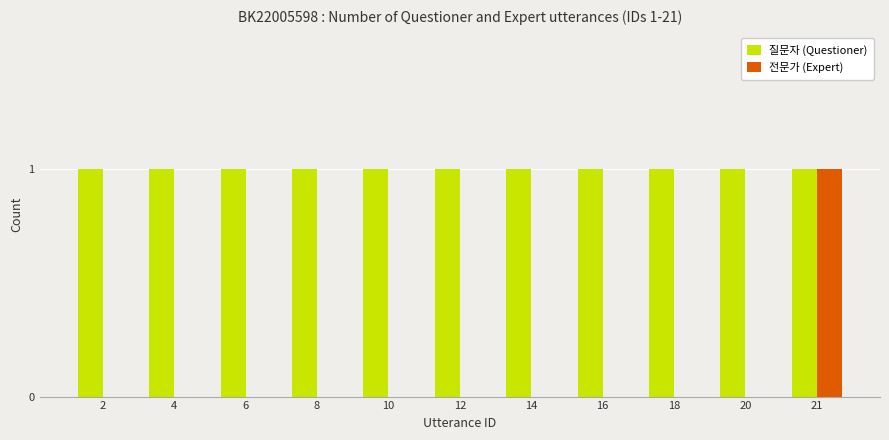

Reading left to right, extract all data points from this chart.

질문자 (Questioner): 1	1	1	1	1	1	1	1	1	1	1
전문가 (Expert): 0	0	0	0	0	0	0	0	0	0	1